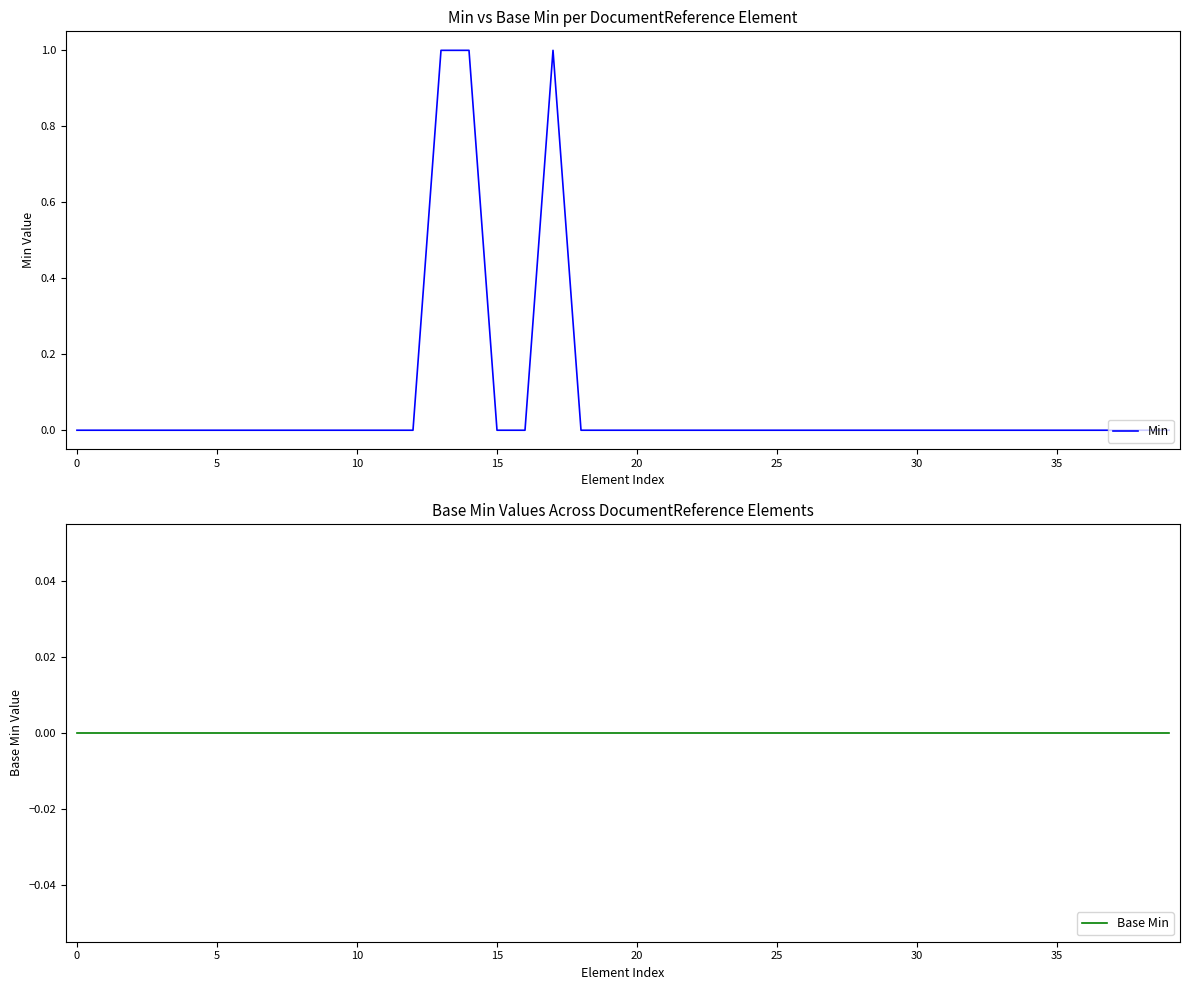

What is the difference between the second highest and second lowest values in the Min series?

1